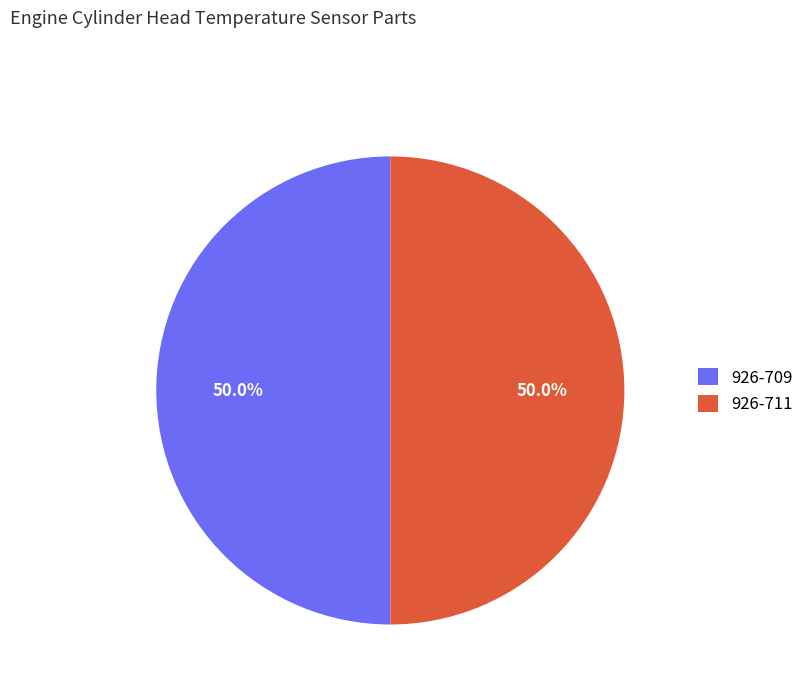

How many segments does this pie chart have?

2